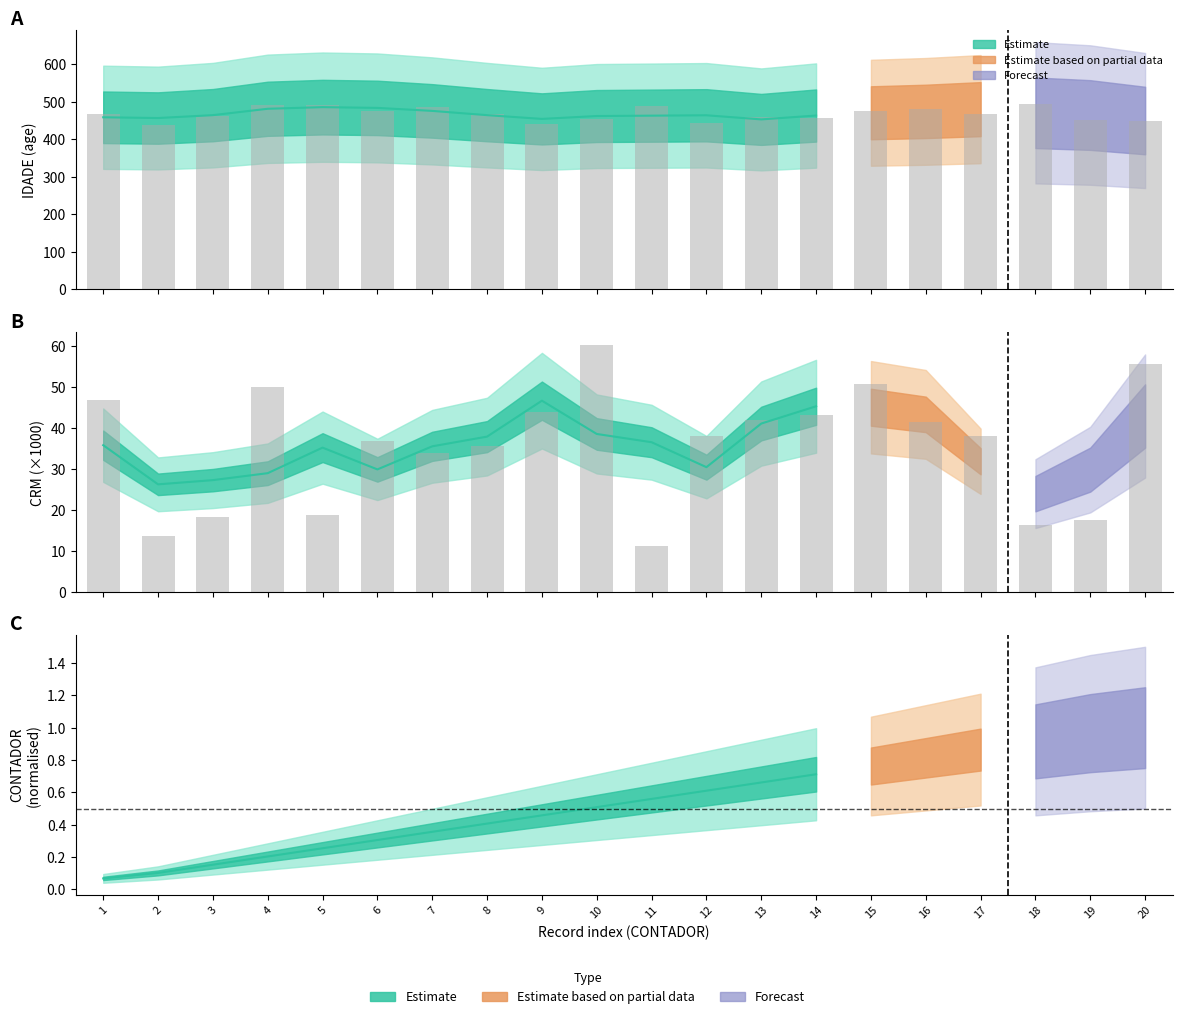

Which series has the largest range (max minus min)?

IDADE